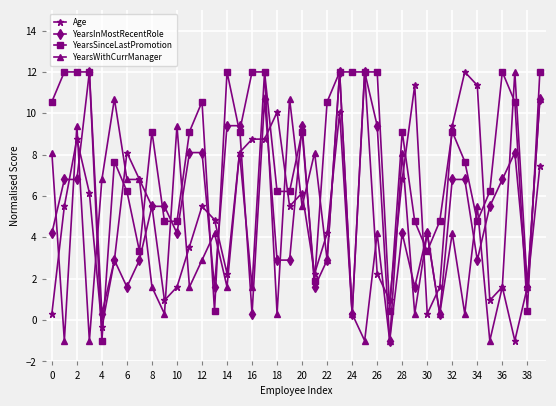

What is the sum of all YearsWithCurrManager values?

179.7